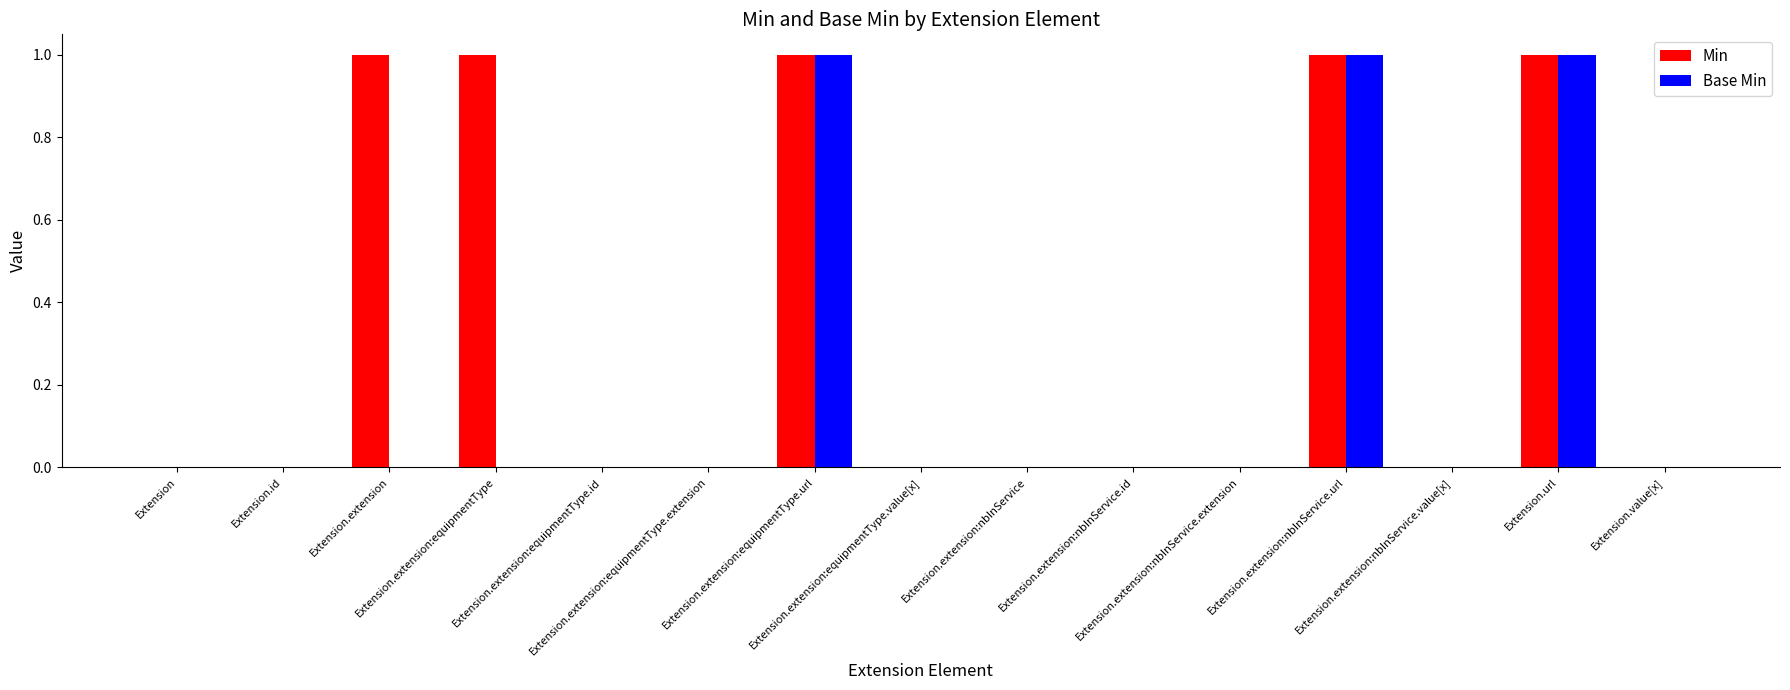

Which series has the largest total across all categories?

Min